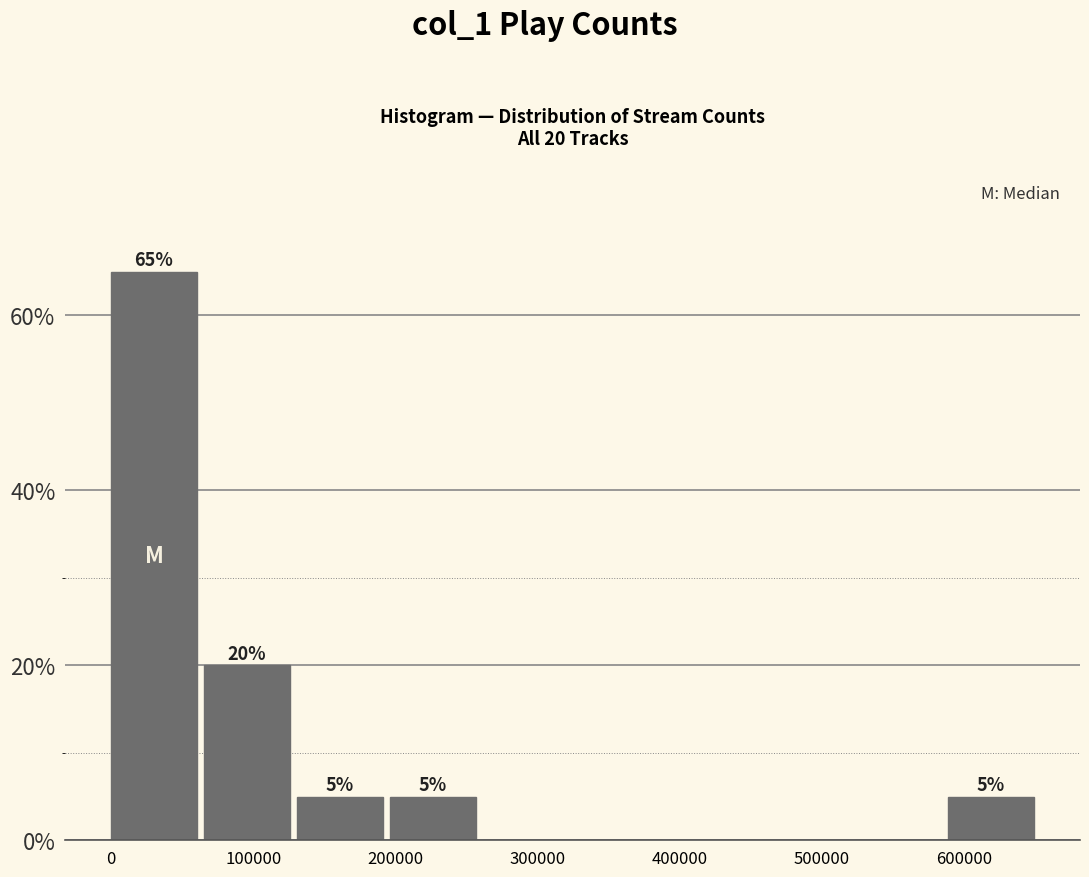

Over which range of the x-axis is the bar tallest?

0 to 70000